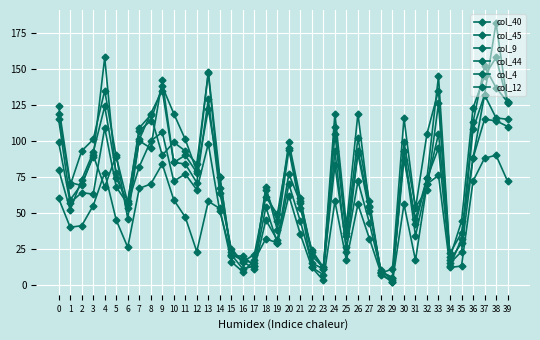

What is the maximum value for col_45?

158